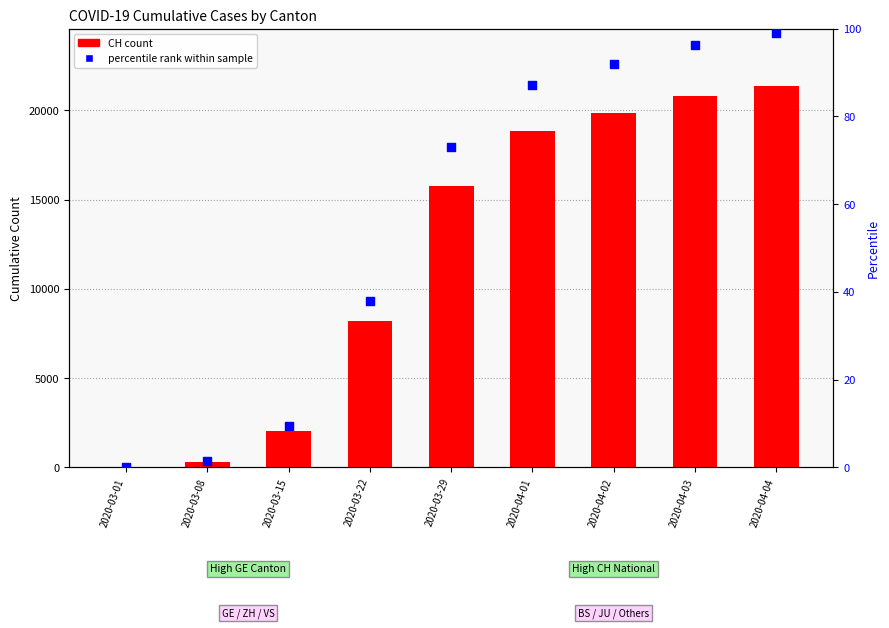

Which series has the largest total across all categories?

CH